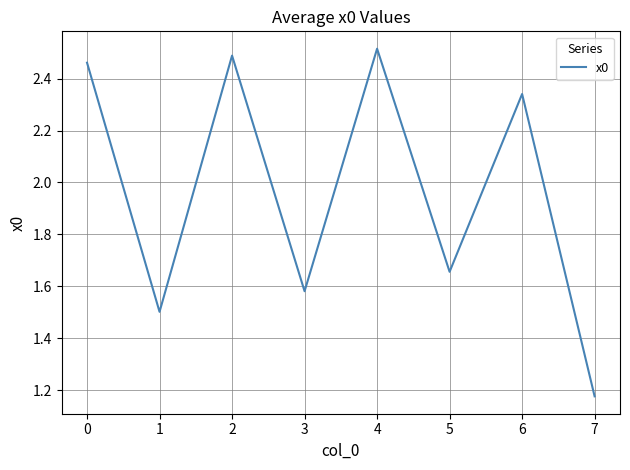

Between 5 and 4, which is larger?

4